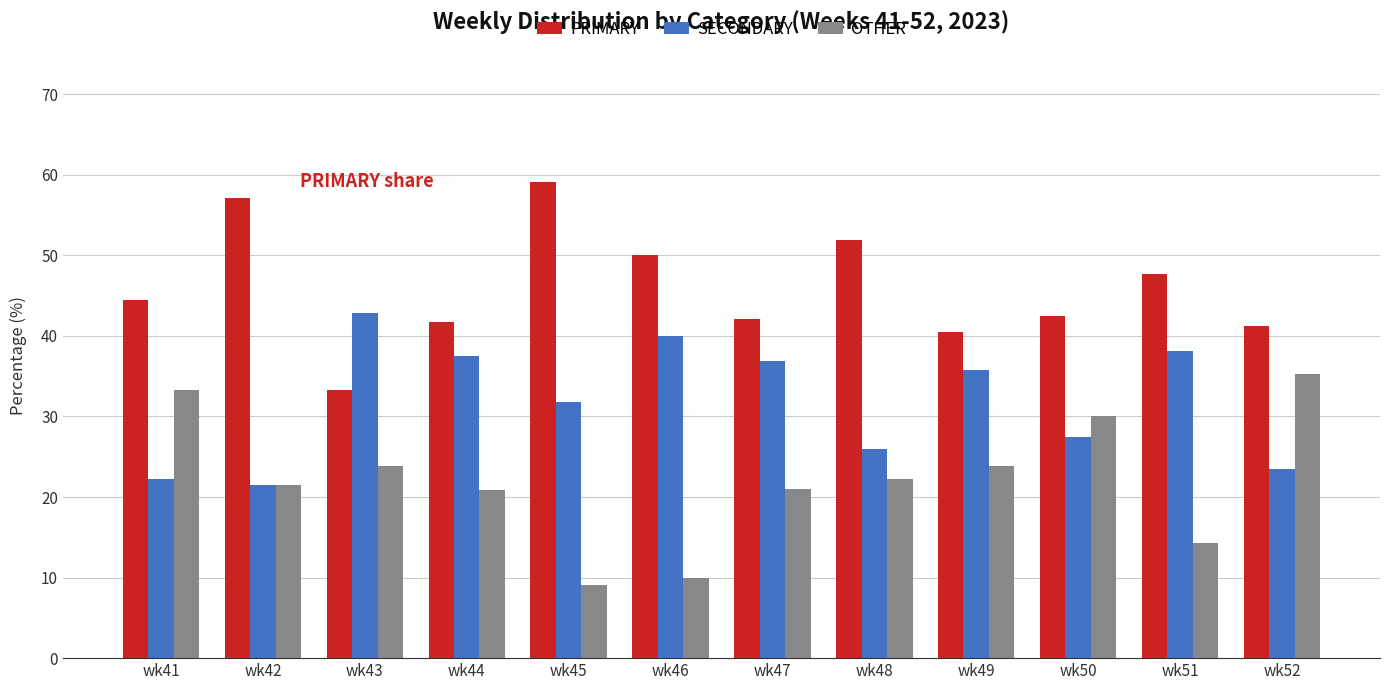

What is the maximum value shown in the chart?

59.1